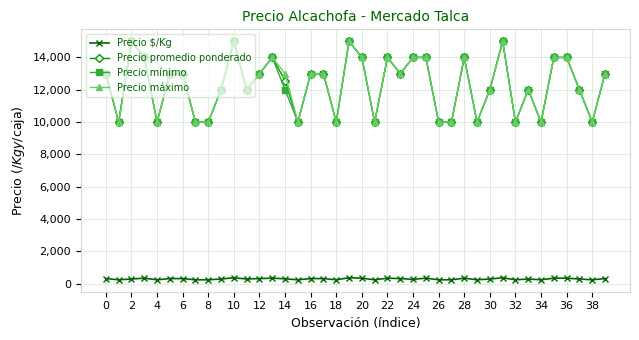

How many Precio $/Kg values are between 250 and 350?

37